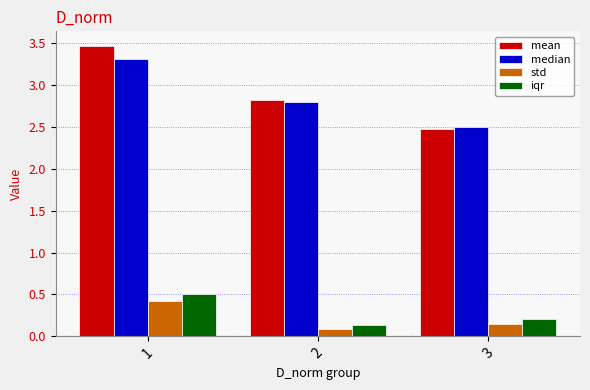

At how many categories does at least one series exceed 2?

3